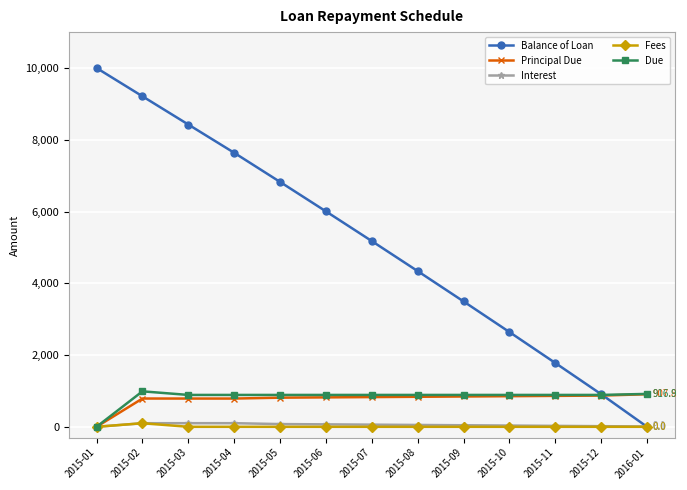

The value of Due at 2015-05 is 888.5. True or false?

True